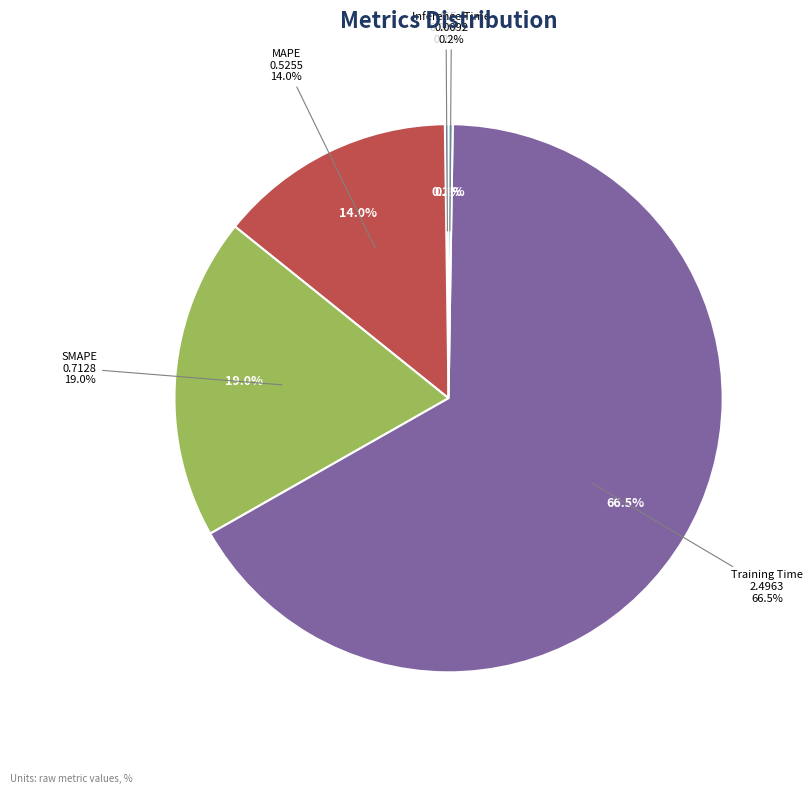

Rank the categories by value from lowest to highest.

MSE, Inference Time, MAPE, SMAPE, Training Time